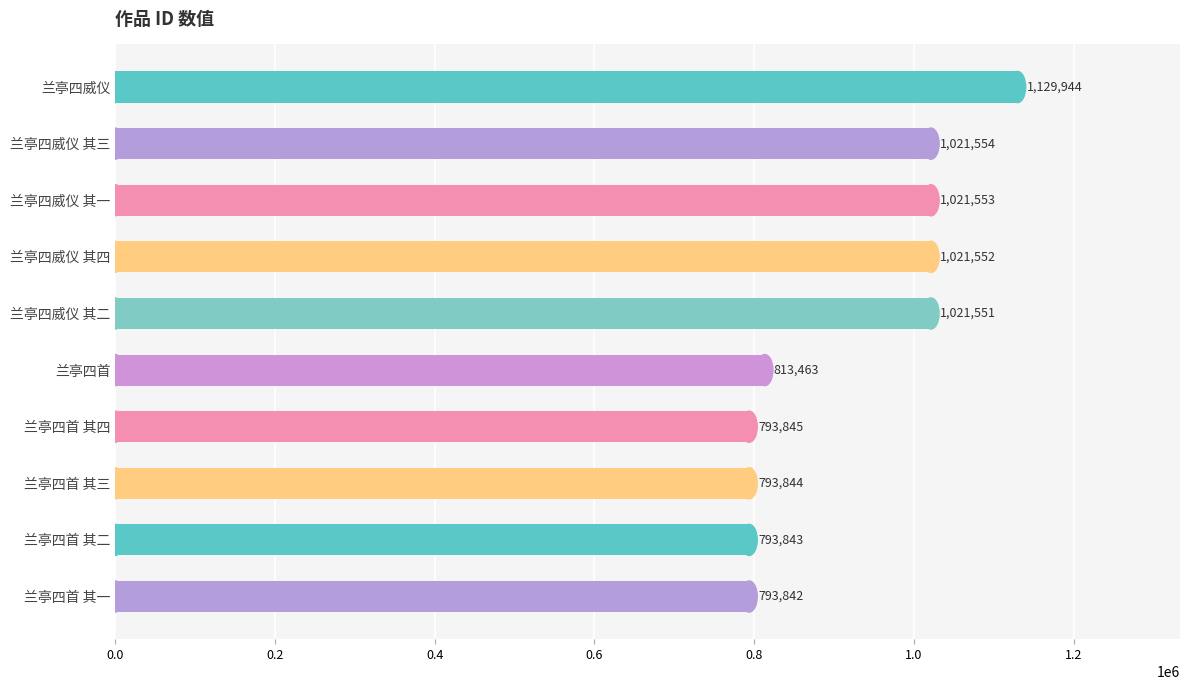

Reading top to bottom, extract all data points from this chart.

1129944	1021554	1021553	1021552	1021551	813463	793845	793844	793843	793842